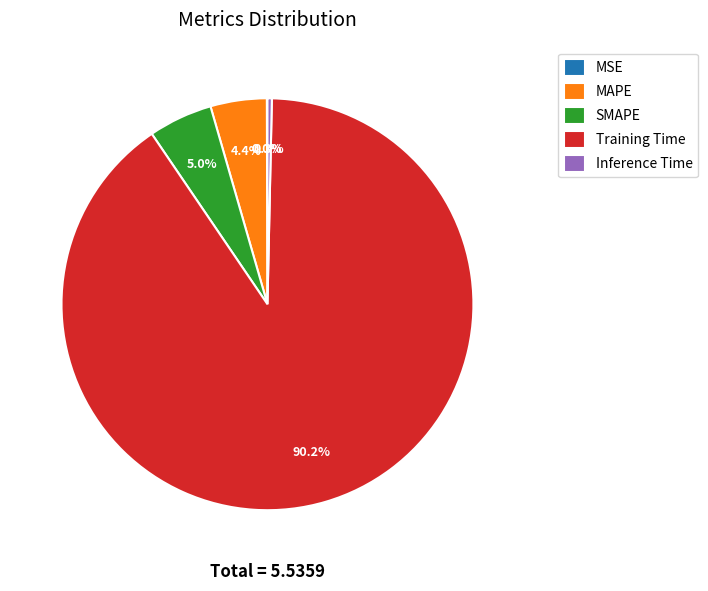

Is SMAPE the majority of the pie?

No